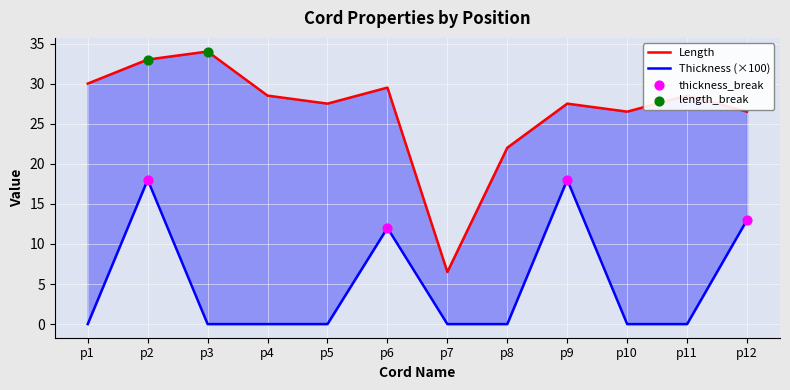

At how many categories does at least one series exceed 30?

2